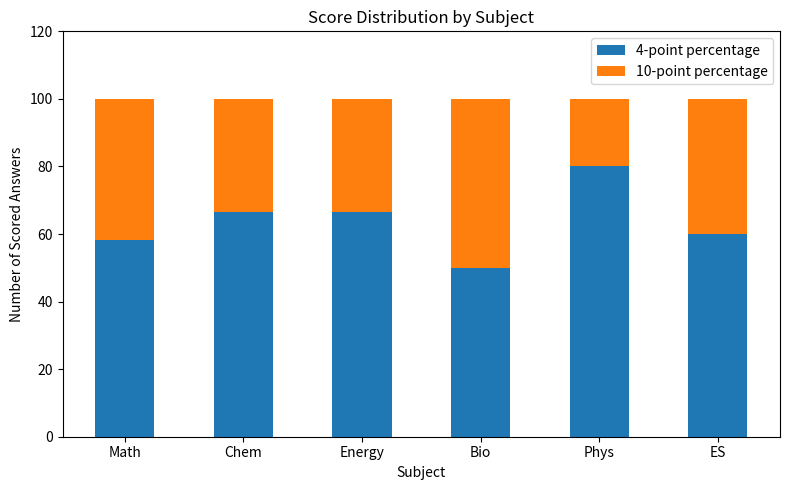

The value of 4-point percentage at Bio is 50.0. True or false?

True